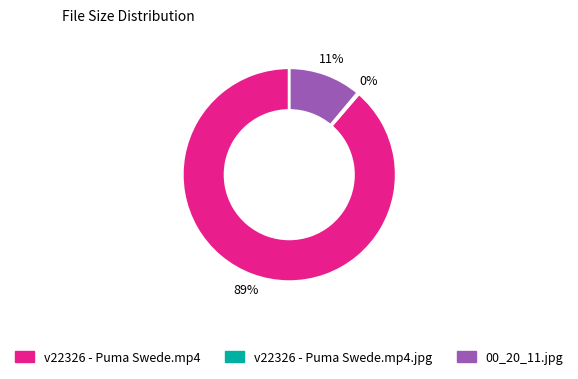

To the nearest percent, what is the average slice percentage?

33%